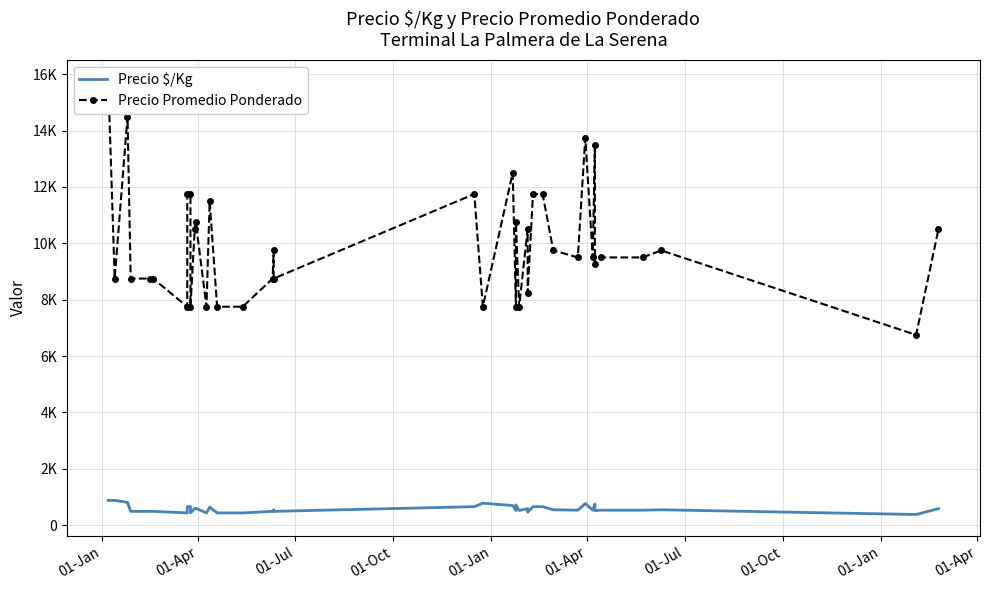

What is the highest value of the Precio Promedio Ponderado series?

15750